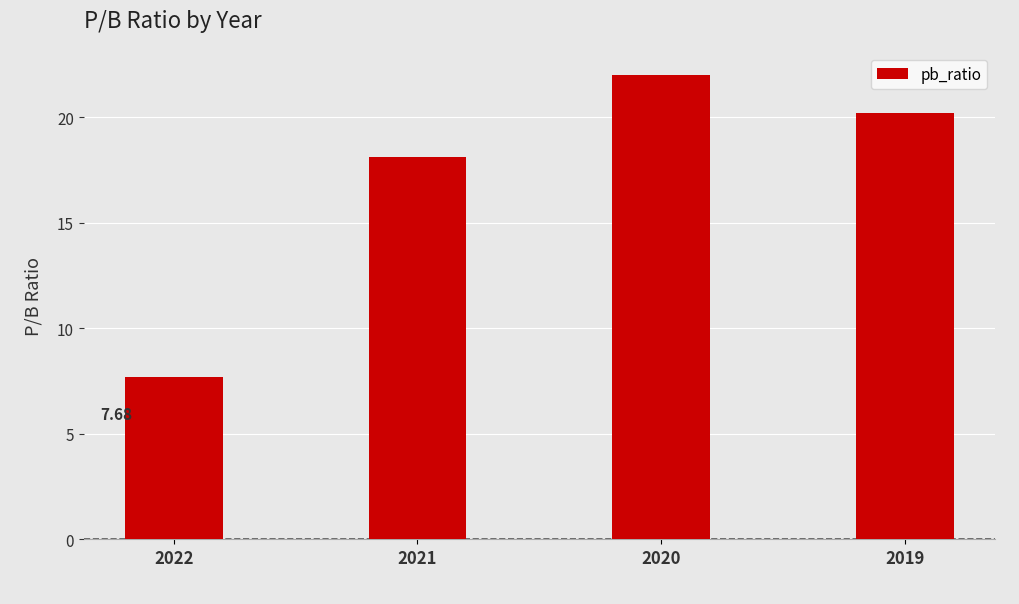

Rank the categories by value from highest to lowest.

2020, 2019, 2021, 2022